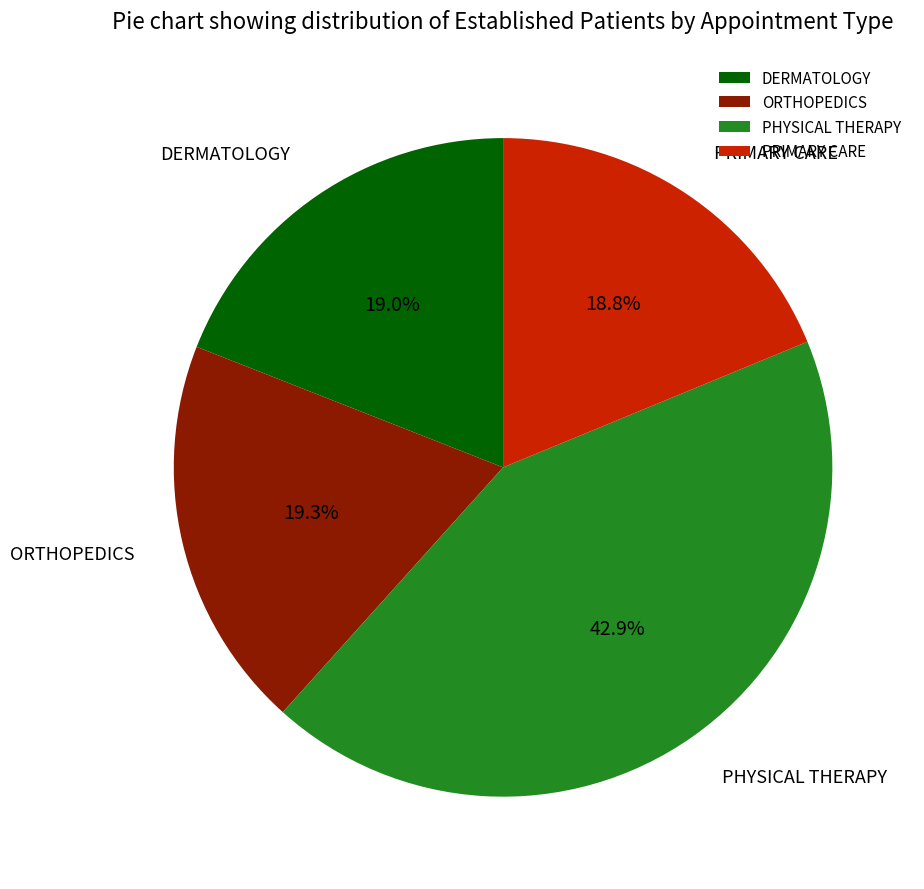

What percentage is the PHYSICAL THERAPY slice, to the nearest percent?

43%